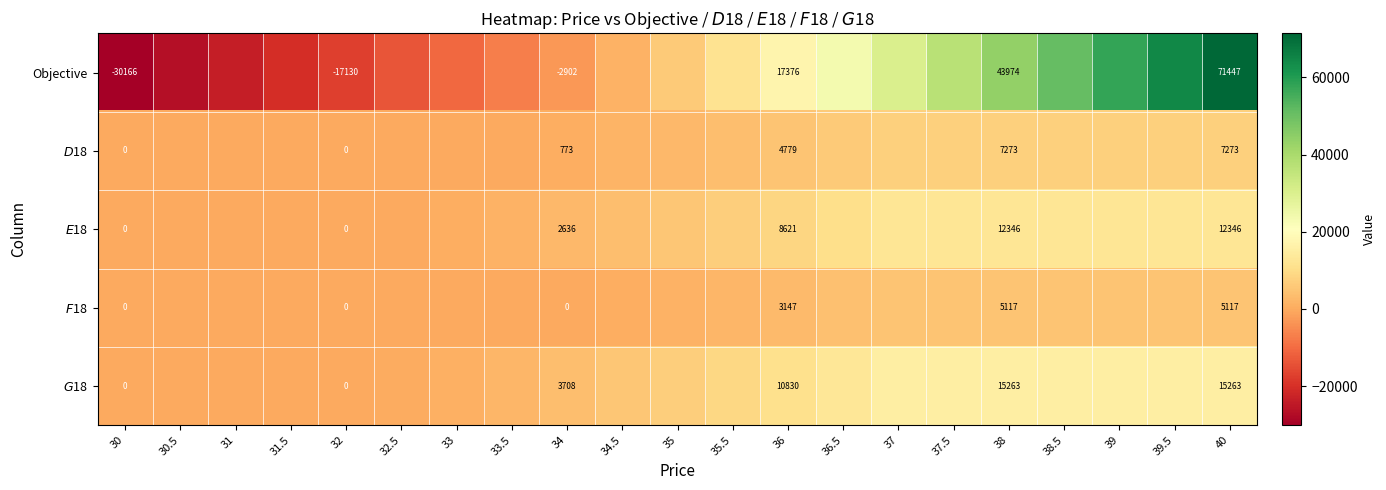

Between 31 and 33.5, which series saw the biggest shift?

Objective